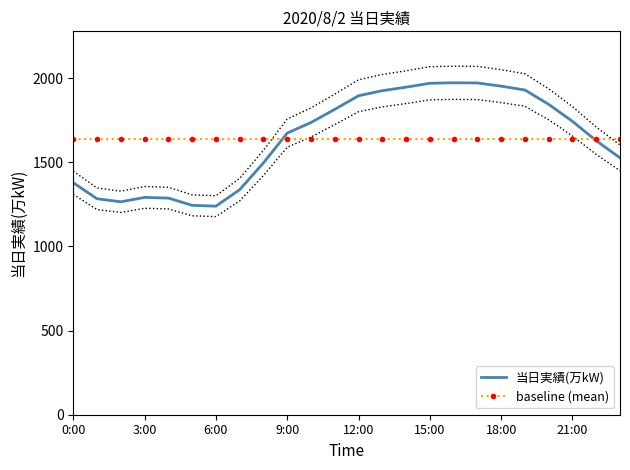

How many lines are shown in the chart?

2